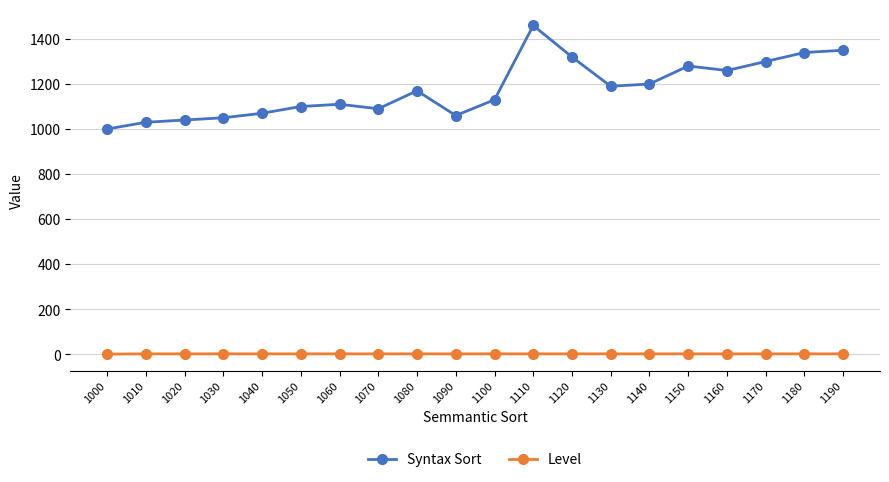

True or false: Level has a value of 1 at 1050.

True